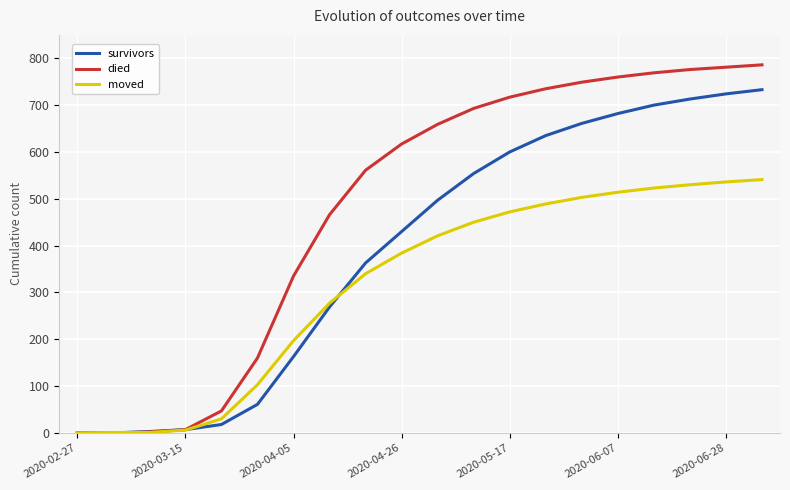

What is the highest value of the survivors series?

733